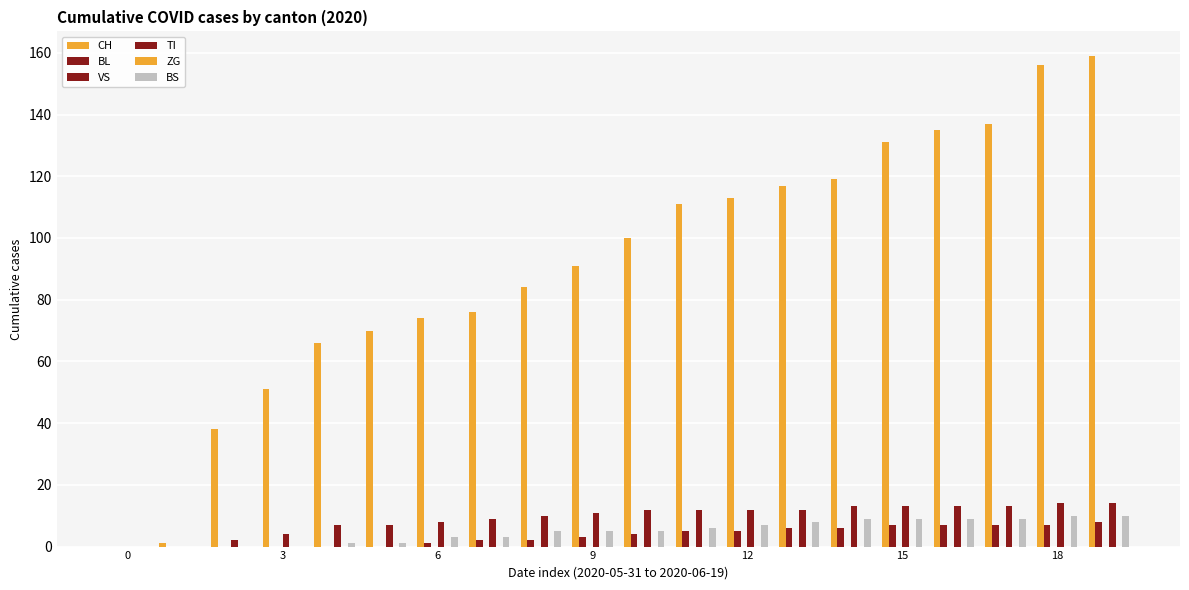

How many series are shown in this chart?

6